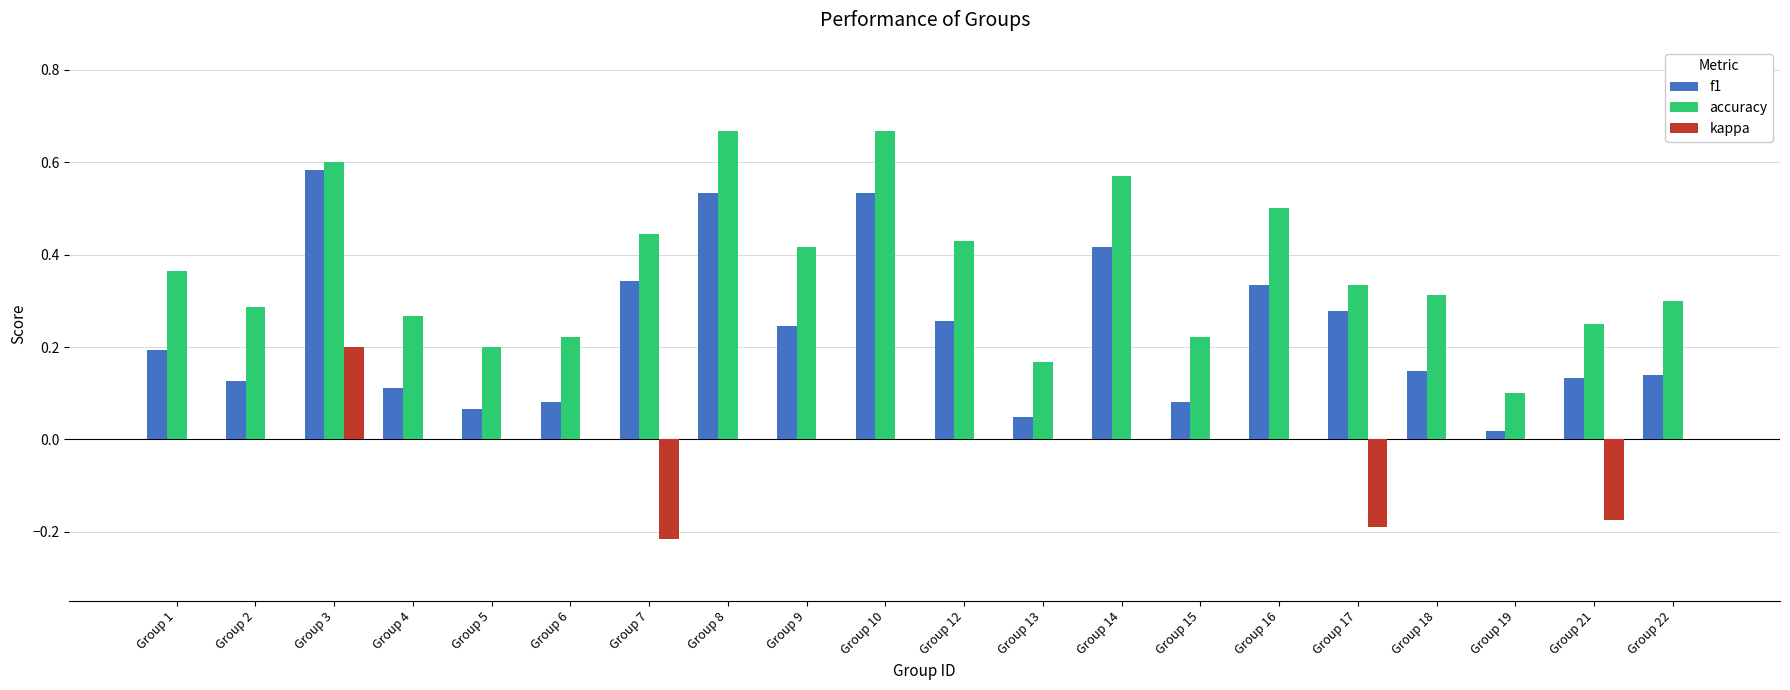

Which series has the largest total across all categories?

accuracy